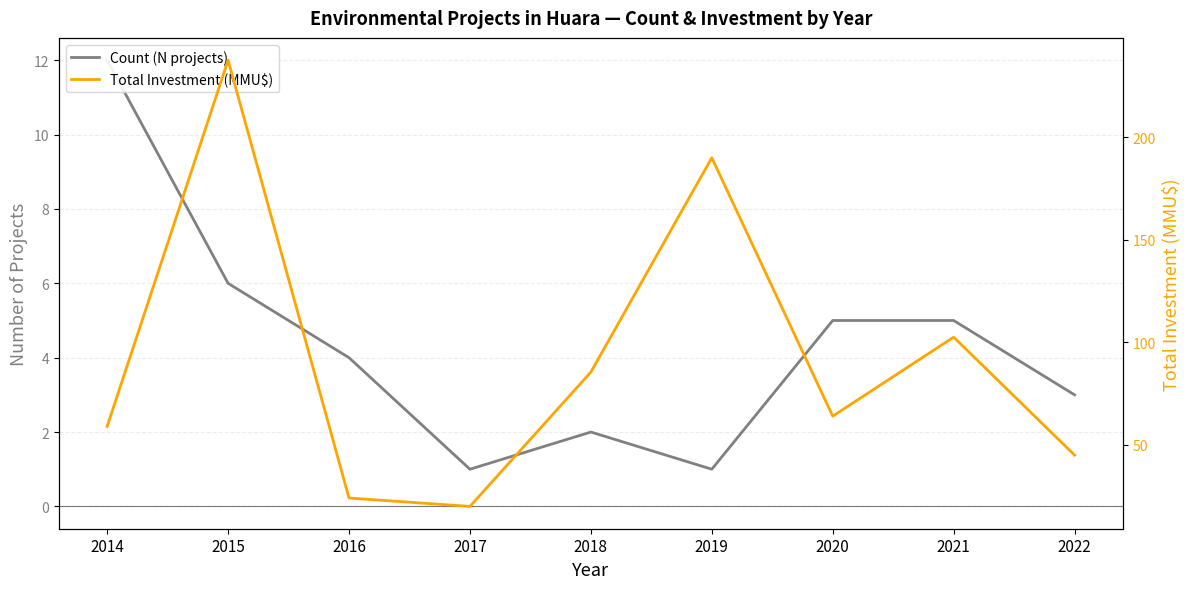

Reading left to right, extract all data points from this chart.

Count (N projects): 2014=12.0	2015=6.0	2016=4.0	2017=1.0	2018=2.0	2019=1.0	2020=5.0	2021=5.0	2022=3.0
Total Investment (MMU$): 2014=59.0	2015=237.6	2016=24.1	2017=20.0	2018=85.5	2019=190.0	2020=64.0	2021=102.5	2022=45.0